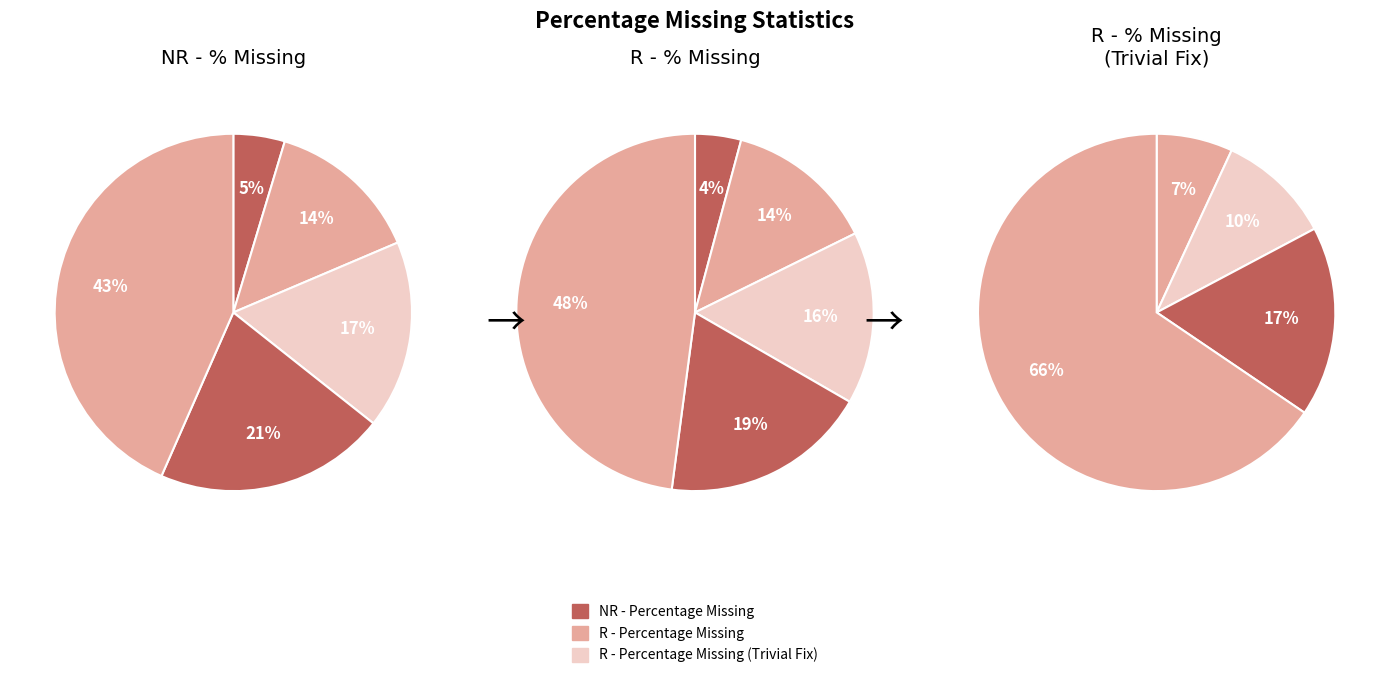

True or false: max accounts for 52% of the total.

False